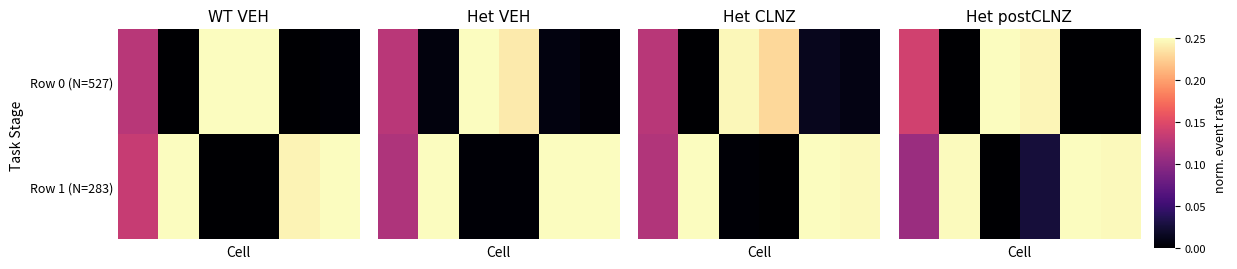

Count the number of data series in this chart.

2